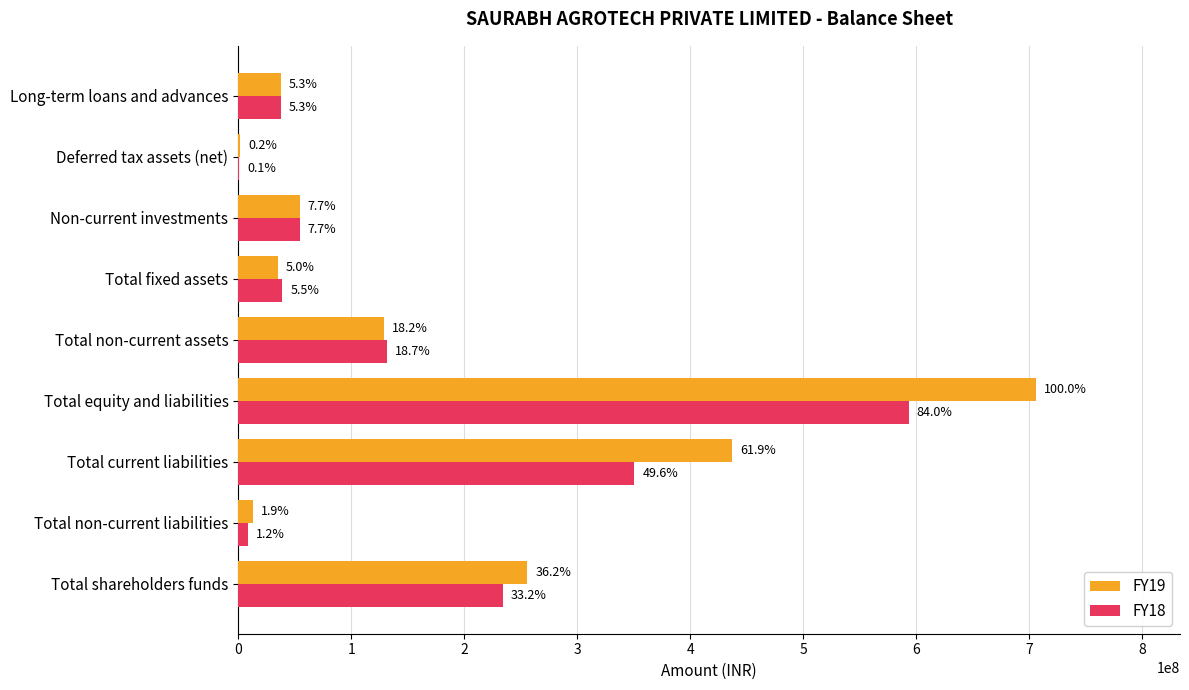

What are all the series names shown in the legend?

FY19, FY18